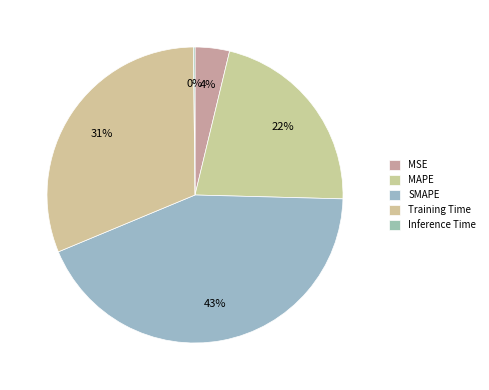

True or false: MAPE accounts for 22% of the total.

True